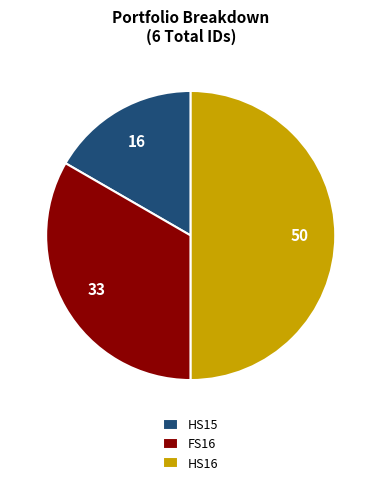

Approximately how many times larger is the value at HS16 compared to FS16?

1.5